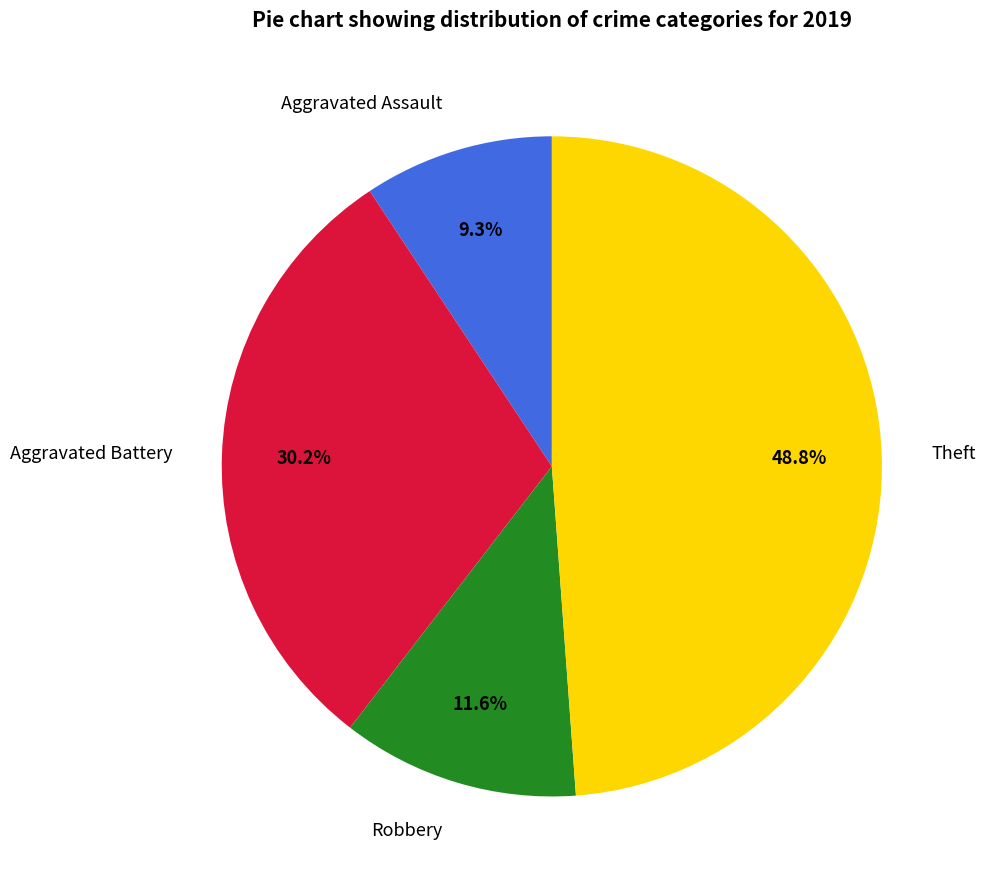

Do Theft and Robbery together represent more than half of the pie?

Yes